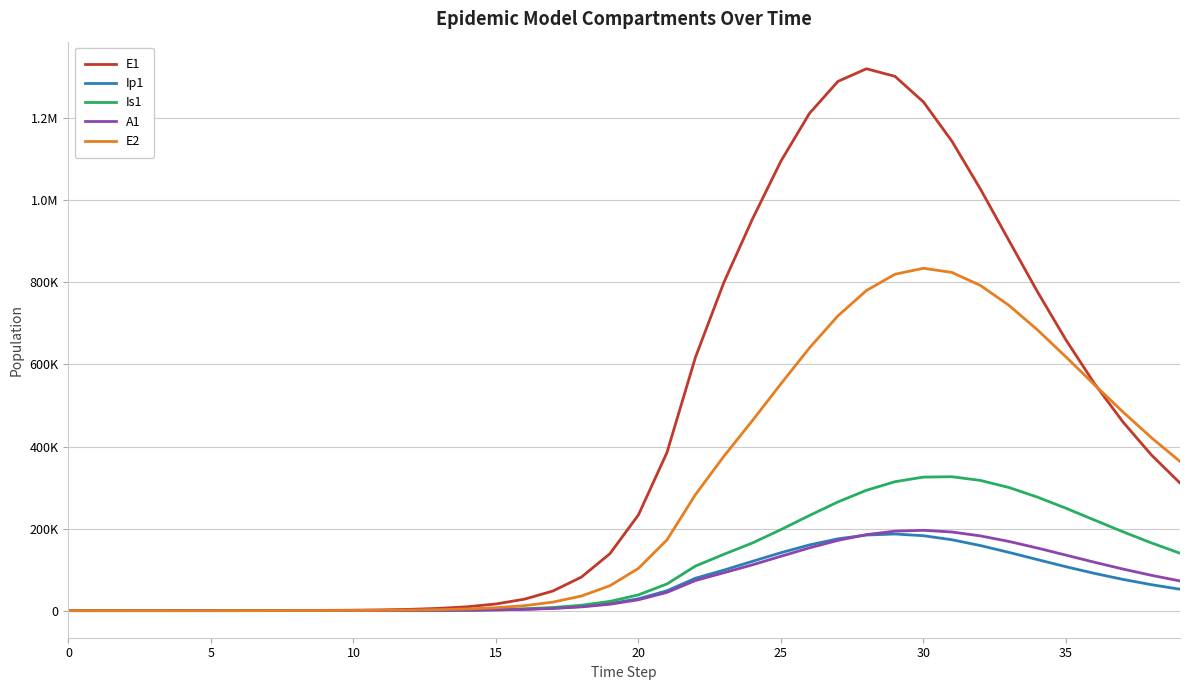

Does the chart display data point markers on the line(s)?

No